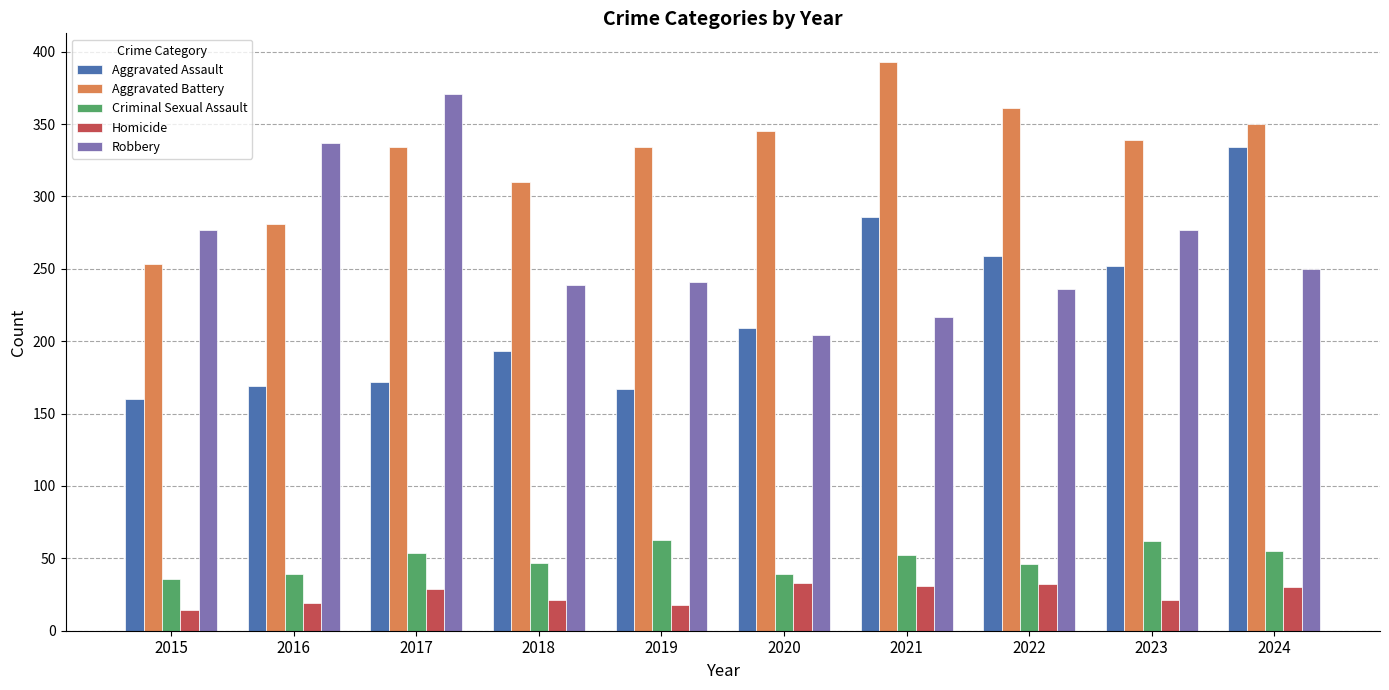

How many bars are there in each group?

5